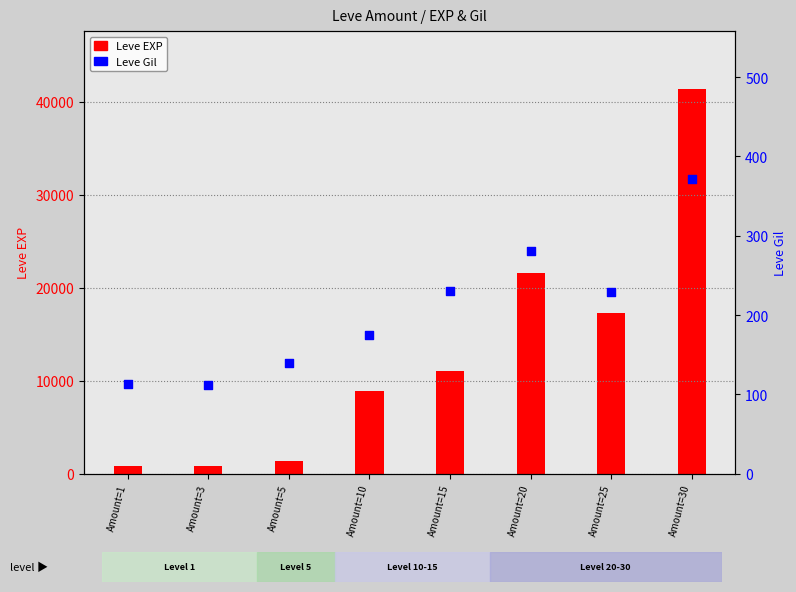

Which series has the largest total across all categories?

Leve EXP